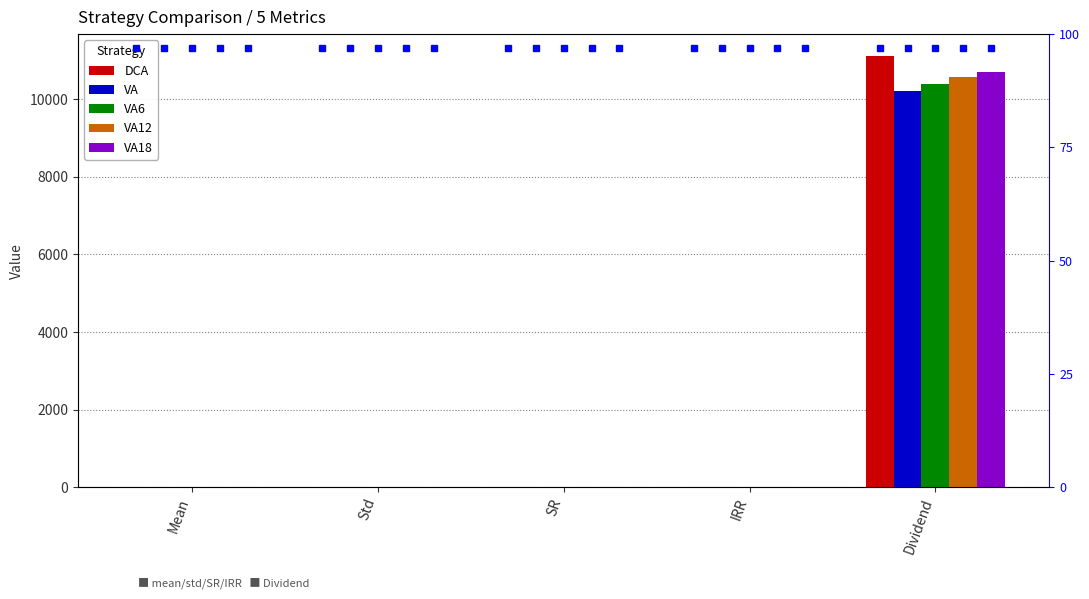

What is the total value across all series at Std?

1.0